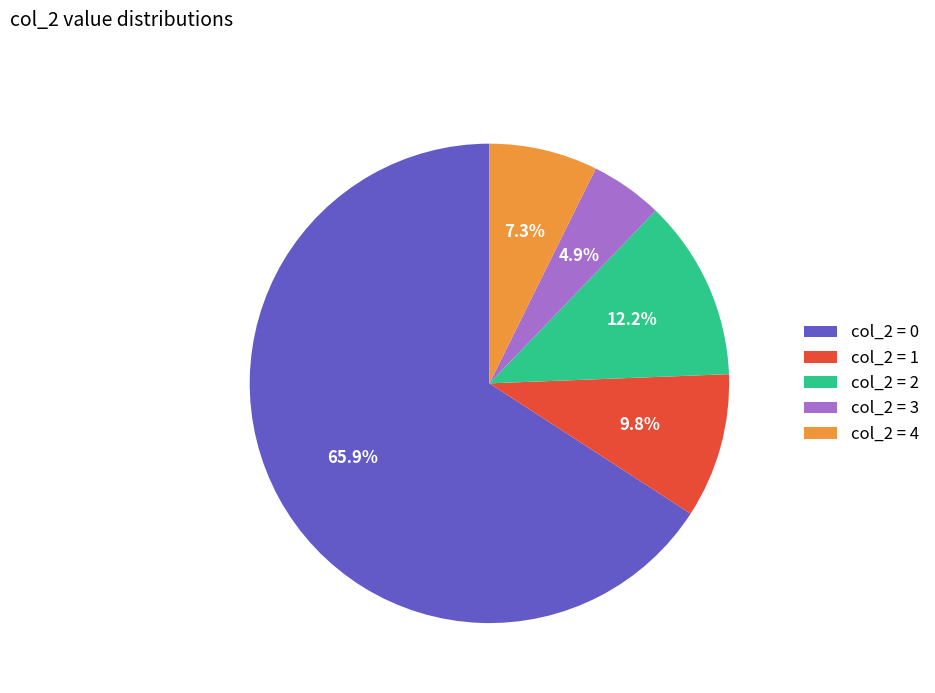

What is the total percentage of col_2 = 1 and col_2 = 2?

22.0%